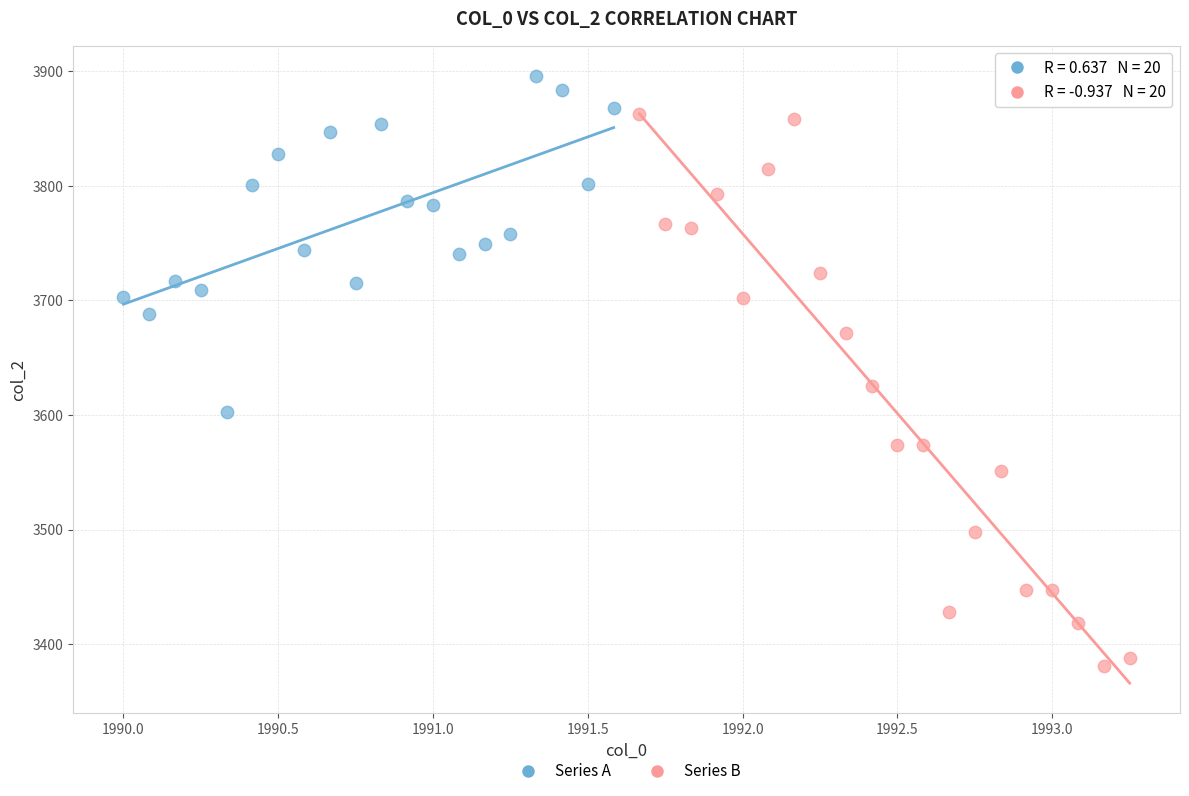

Which series contains the highest Y value?

Series A